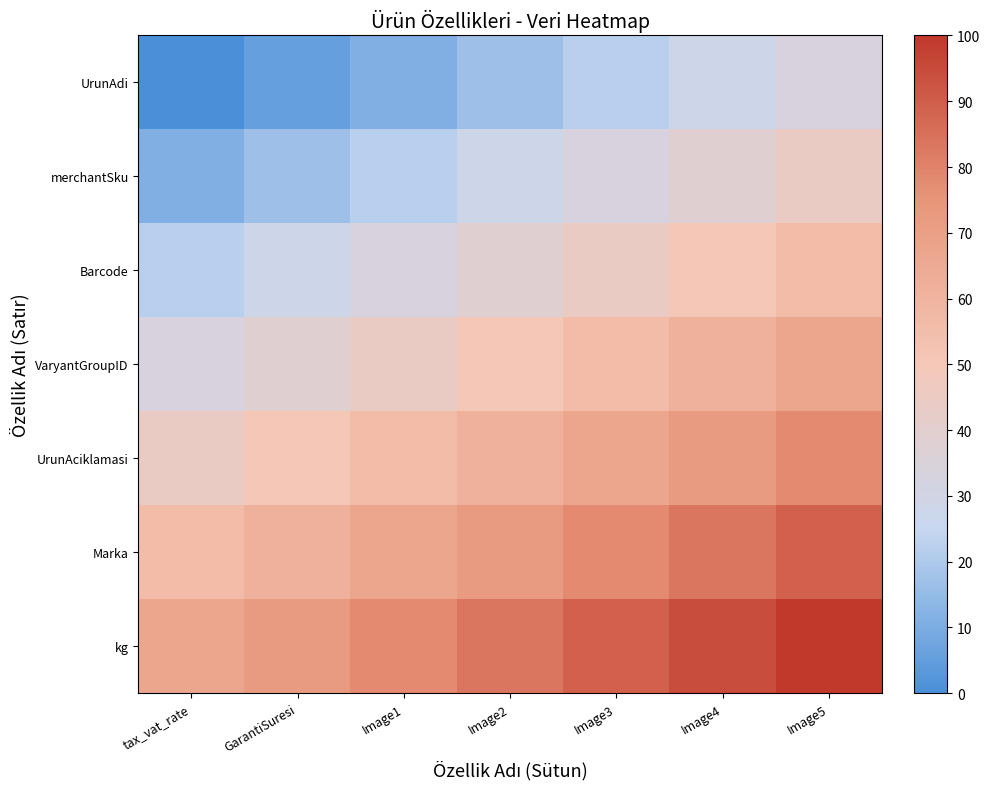

What is the total value across all series at Image3?

388.9